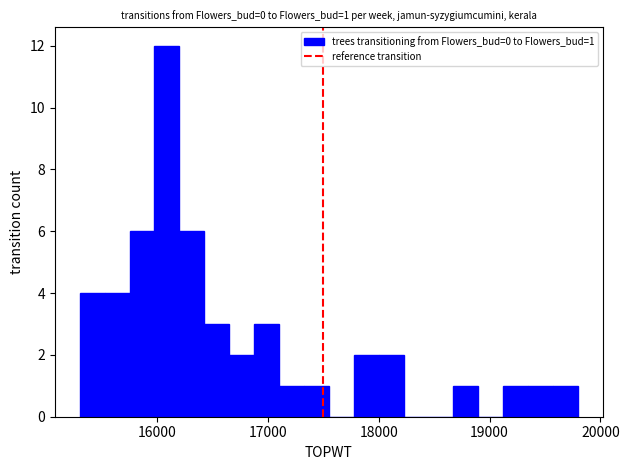

Around what value on the x-axis is the tallest bar? Give the approximate position of its centre, as read against the axis.

16100